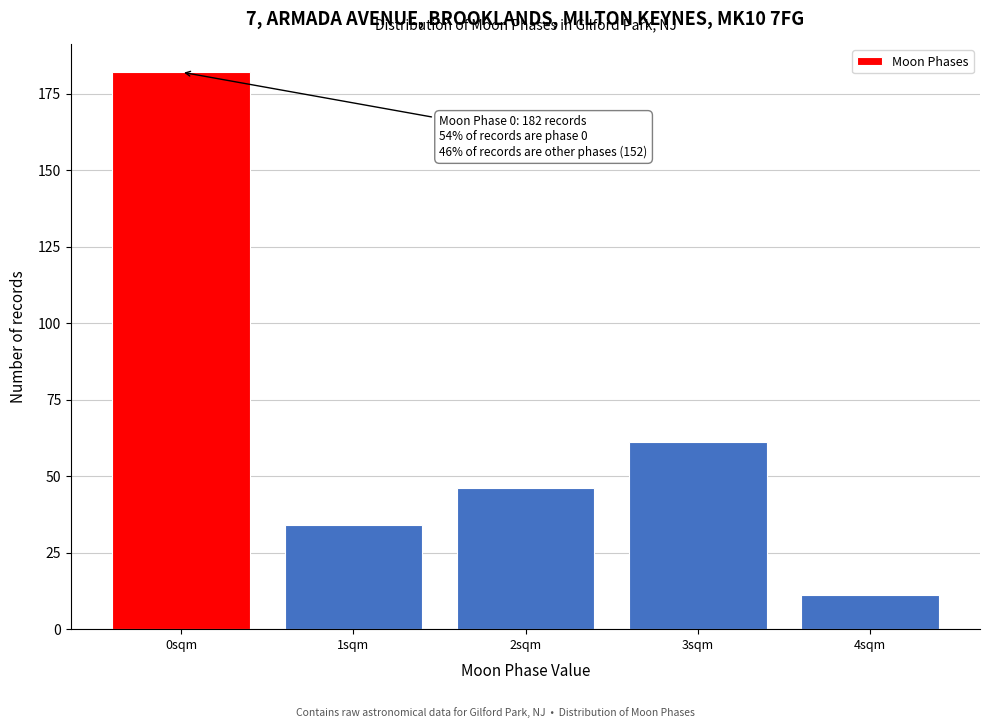

Reading left to right, list all the values displayed in this chart.

182	34	46	61	11